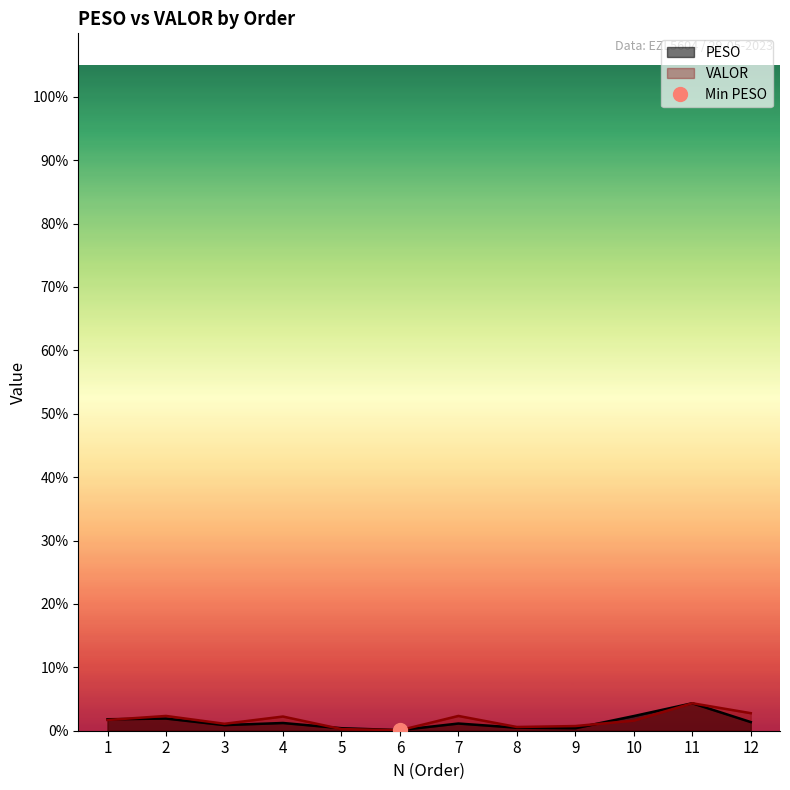

True or false: VALOR has a value of 567.5 at 11.

False